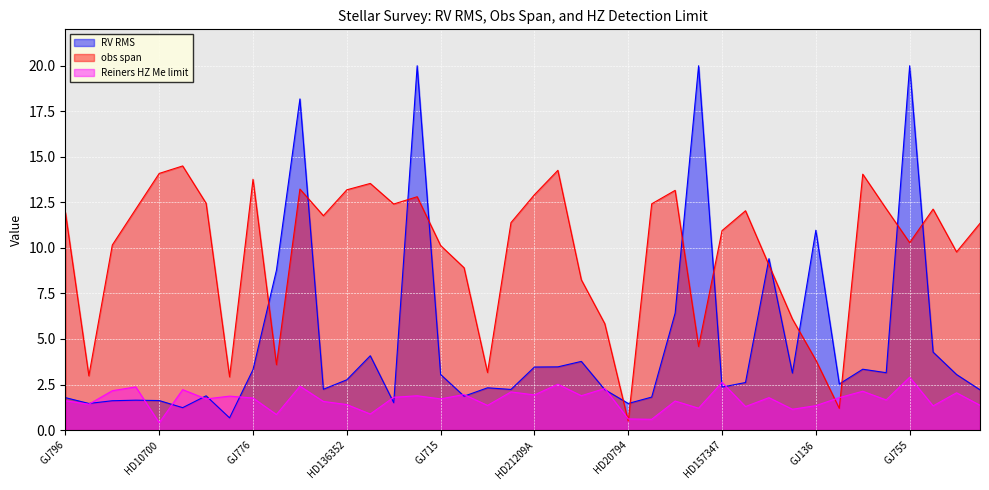

What position from the right is HD20794?

16